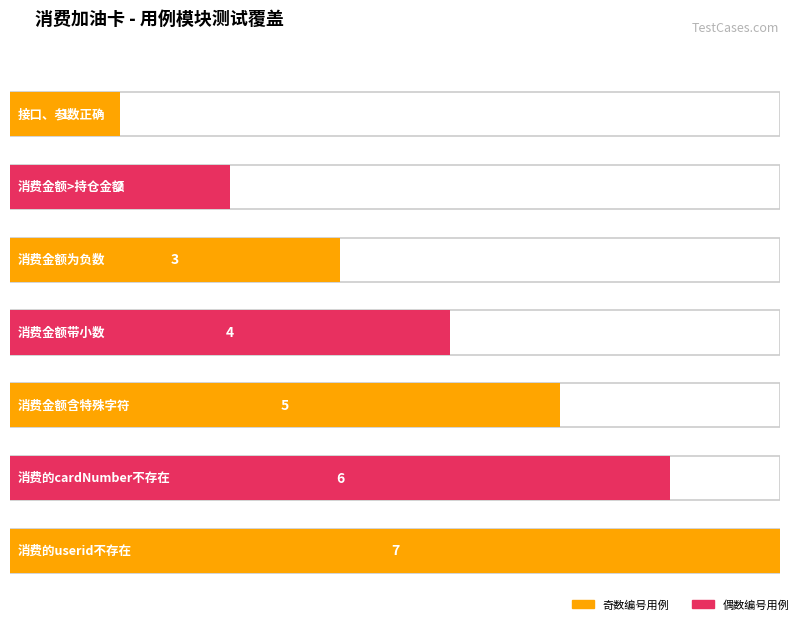

What is the label of the 6th bar from the right?

消费金额>持仓金额